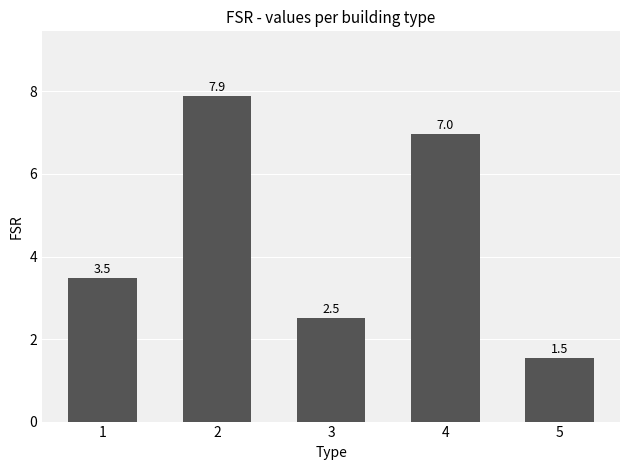

List the labels in order of value, largest first.

2, 4, 1, 3, 5